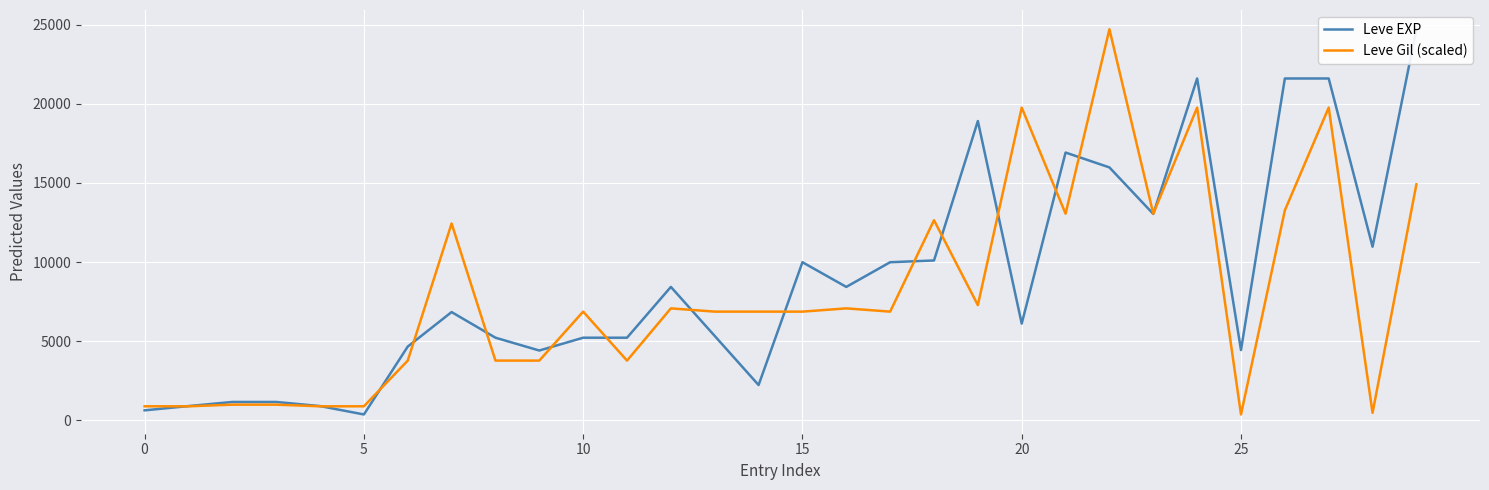

What is the maximum value for Leve Gil (scaled)?

24710.0